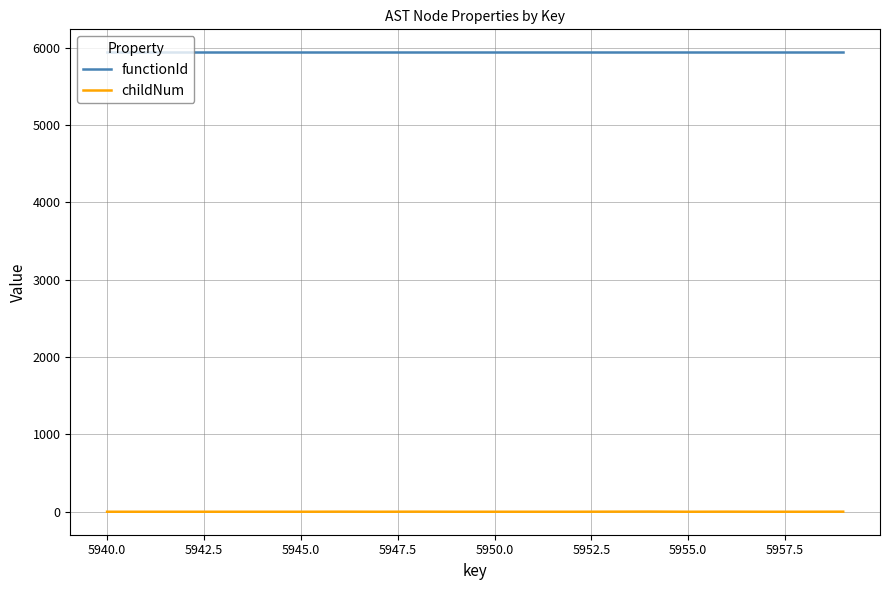

What is the greatest value displayed?

5939